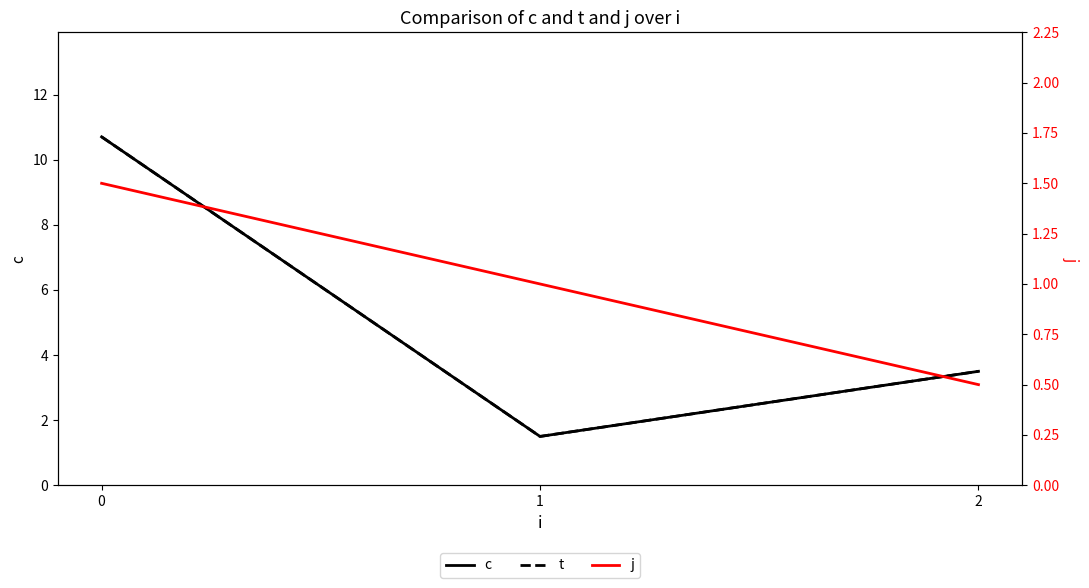

What is the sum of all j values?

3.0